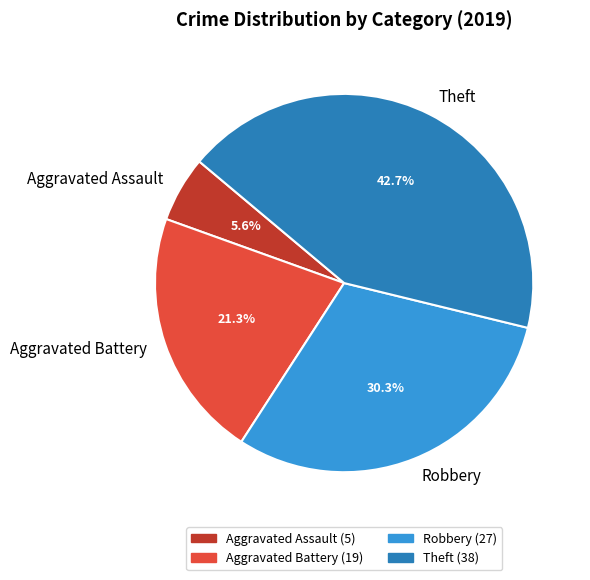

To the nearest percent, what is the difference between the largest and smallest slice percentages?

37%